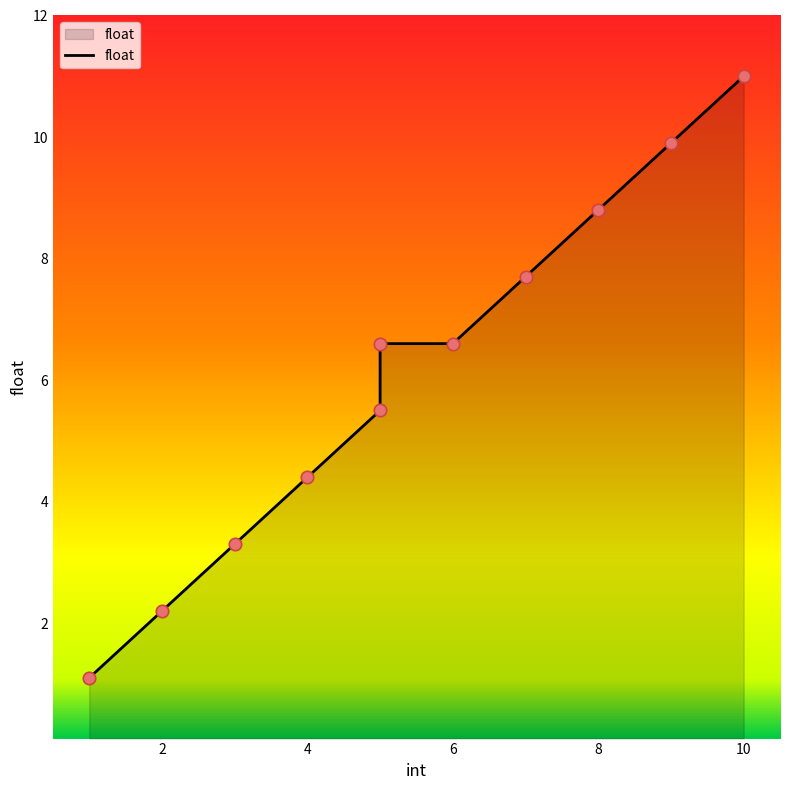

What is the change in value from 7 to 8?

+1.1